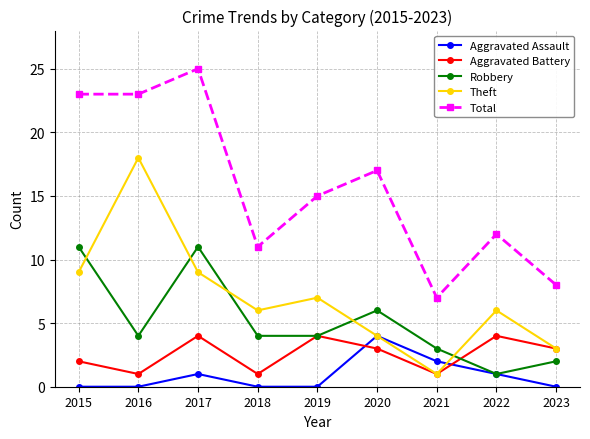

The Theft series shows 18 at 2016. True or false?

True